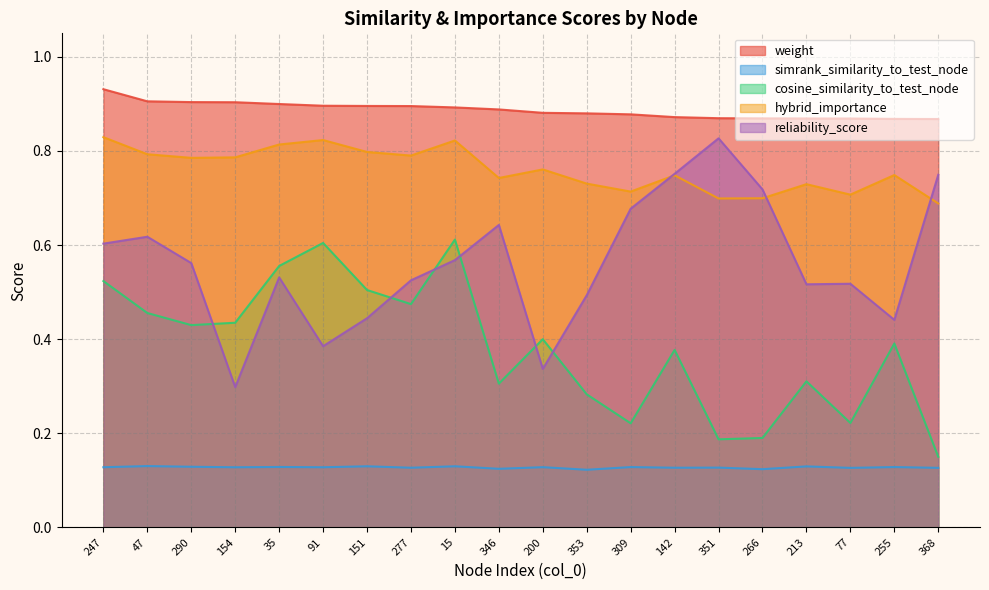

What is the value of the cosine_similarity_to_test_node point at the 15th from the left?

0.2